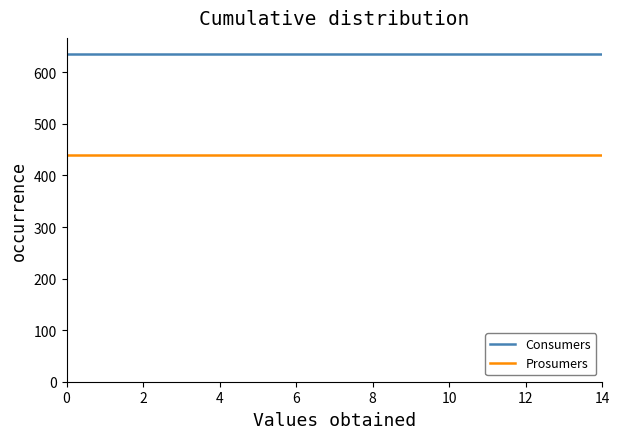

What is the minimum value for Prosumers?

440